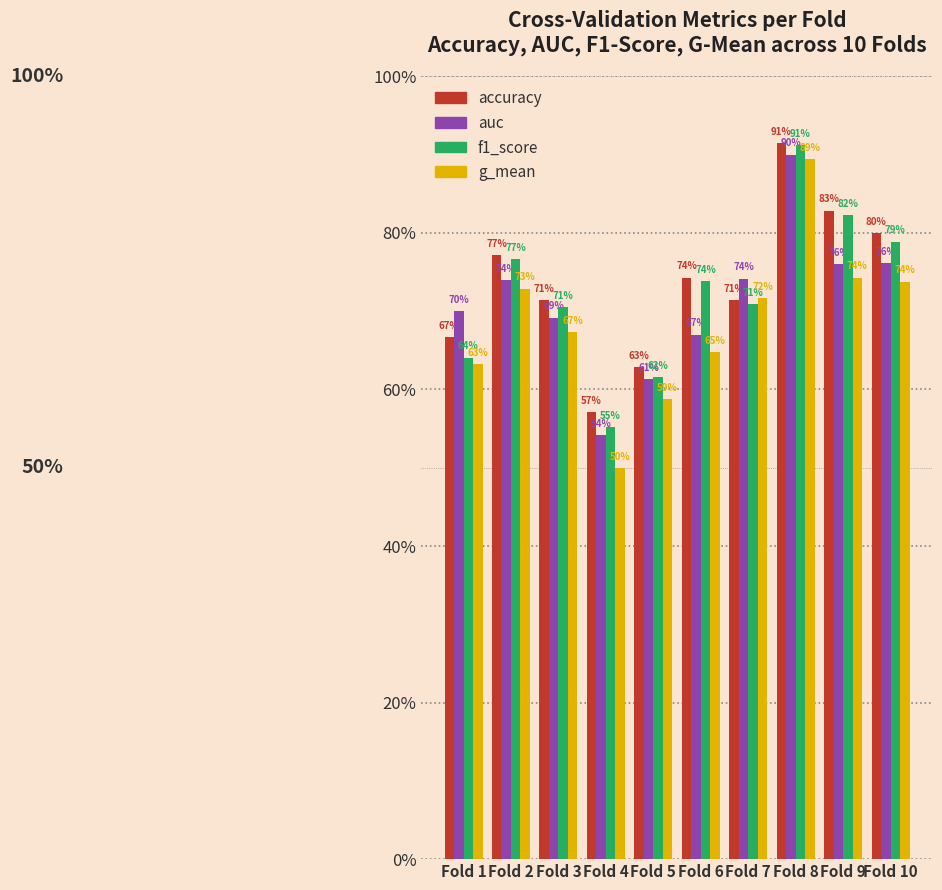

Count the accuracy values in the range 0 to 1.

10